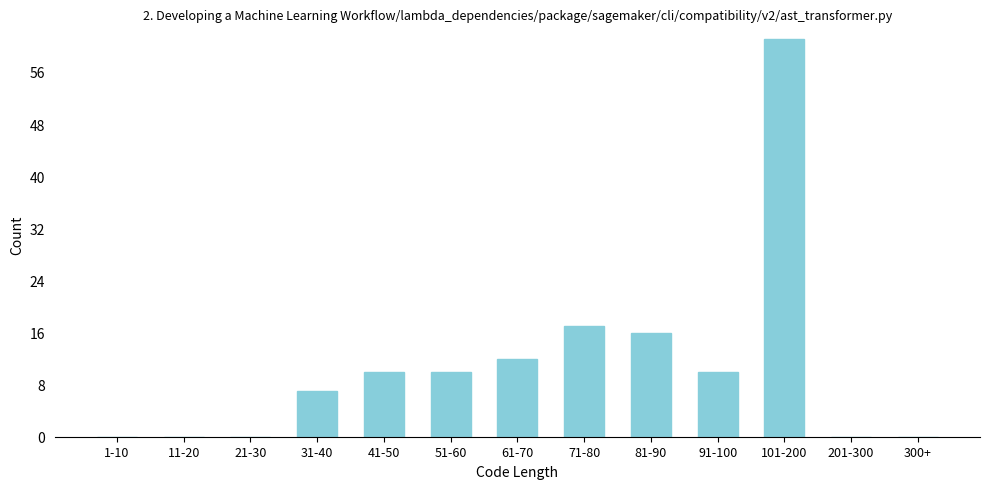

Reading left to right, extract all data points from this chart.

1-10=0	11-20=0	21-30=0	31-40=7	41-50=10	51-60=10	61-70=12	71-80=17	81-90=16	91-100=10	101-200=61	201-300=0	300+=0